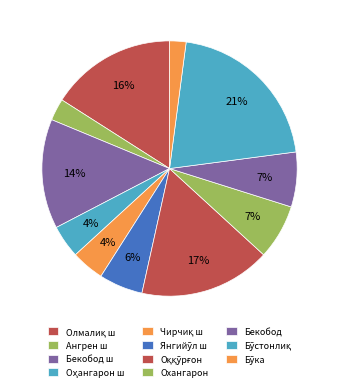

How many segments does this pie chart have?

11